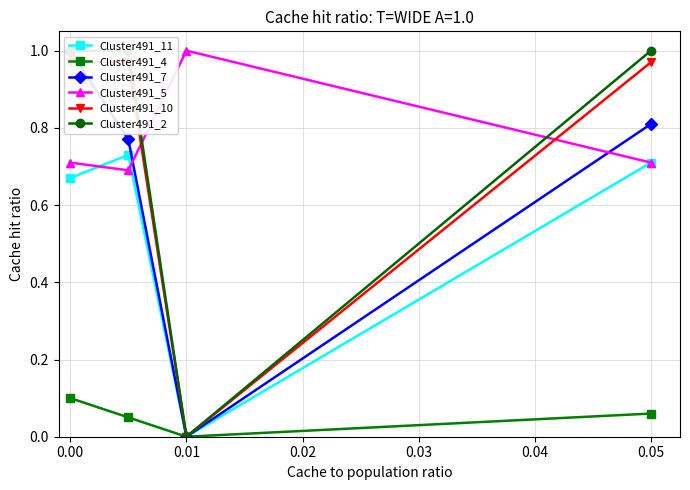

How many data points does each series have?

4